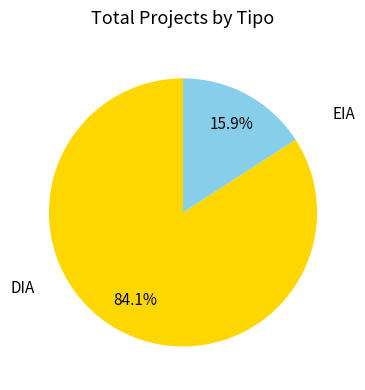

How many segments does this pie chart have?

2